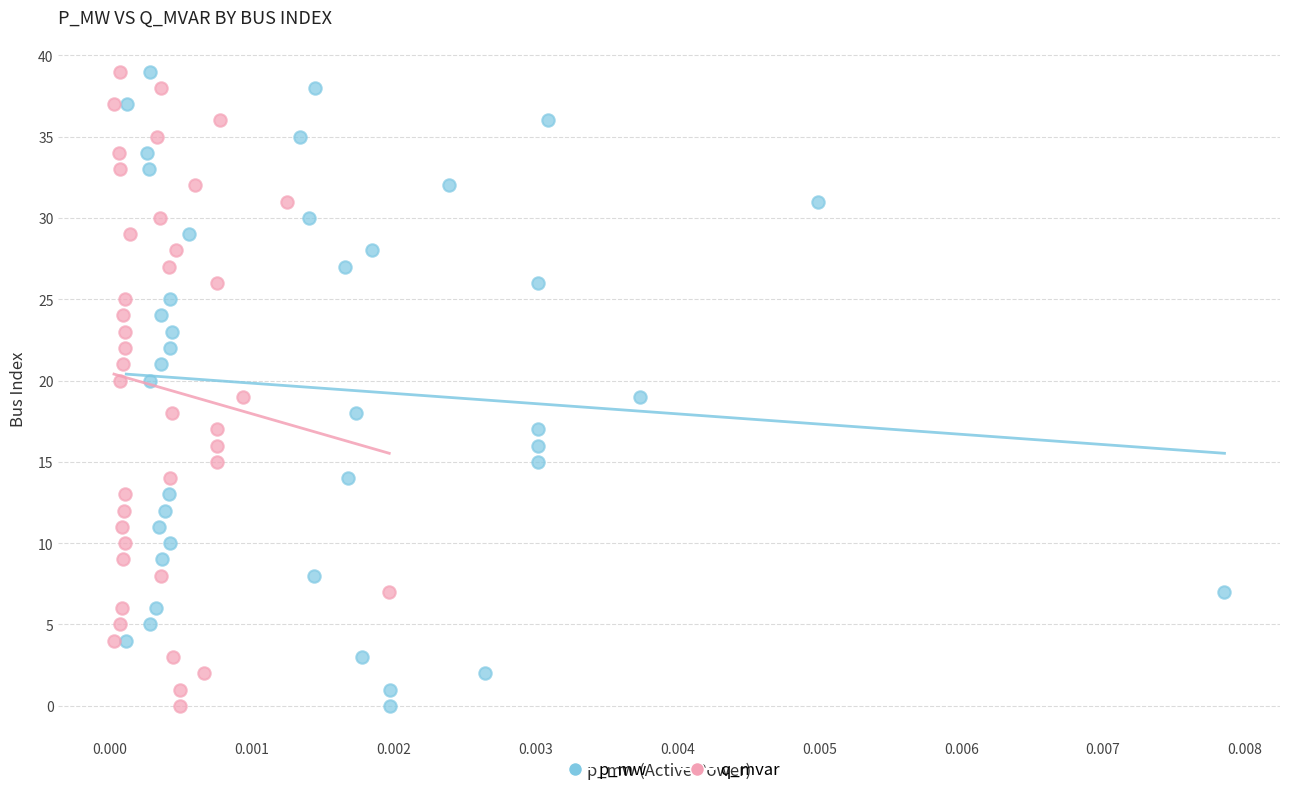

What are all the series names shown in the legend?

p_mw, q_mvar